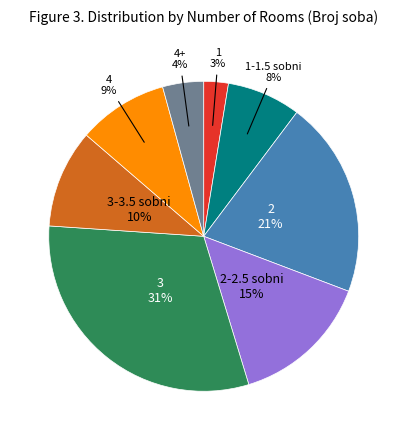

Does any single category account for the majority?

No